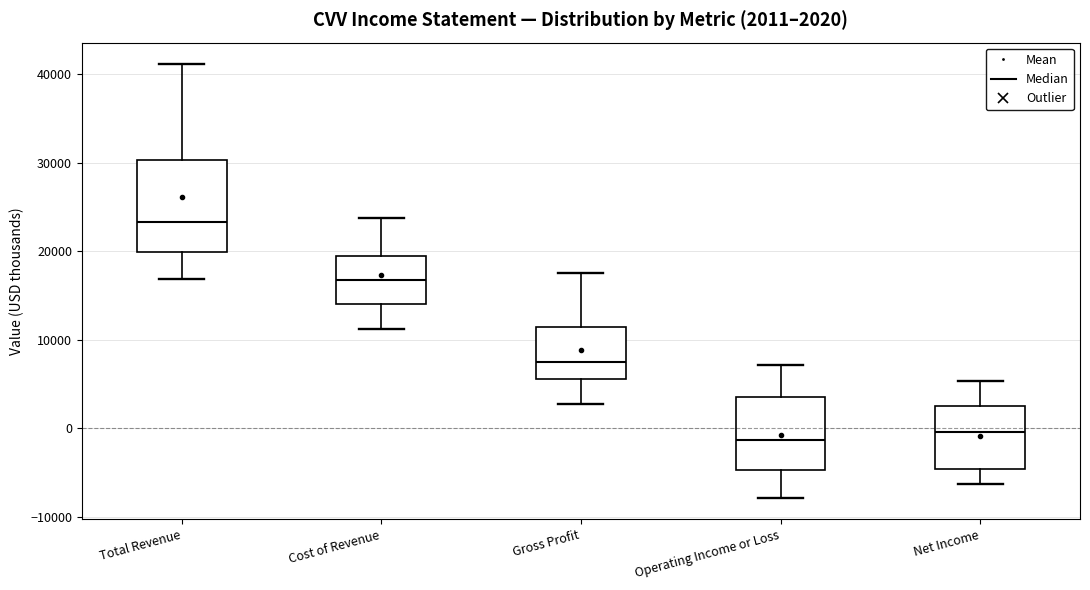

Comparing the boxes themselves (not the whiskers), which one is the tallest?

Total Revenue